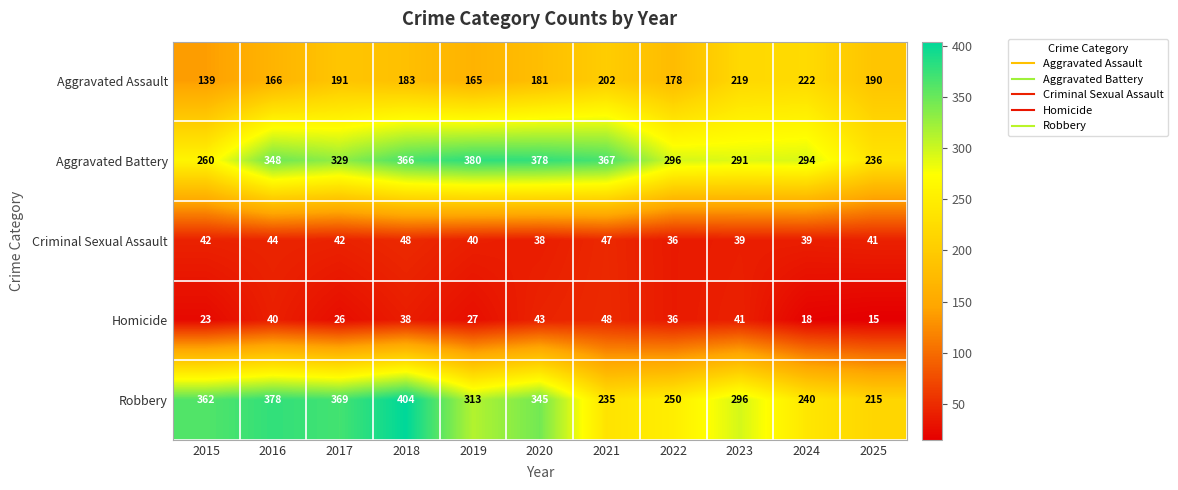

How many values in the Homicide series are below 36?

5